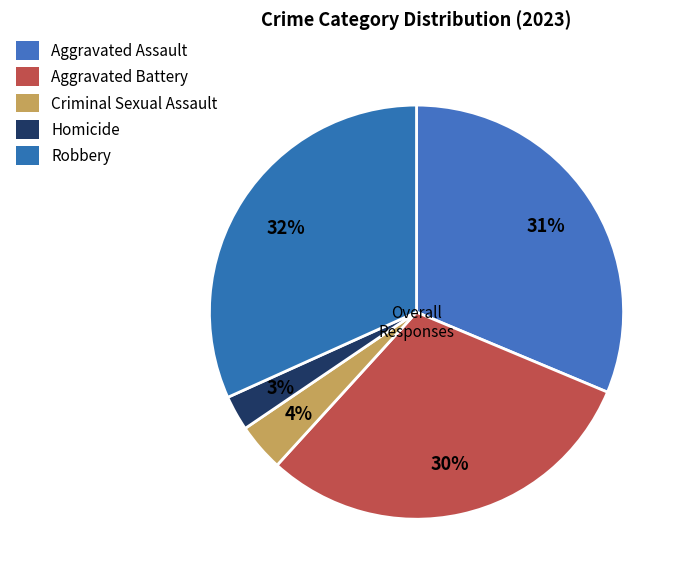

Which slice is the largest?

Robbery